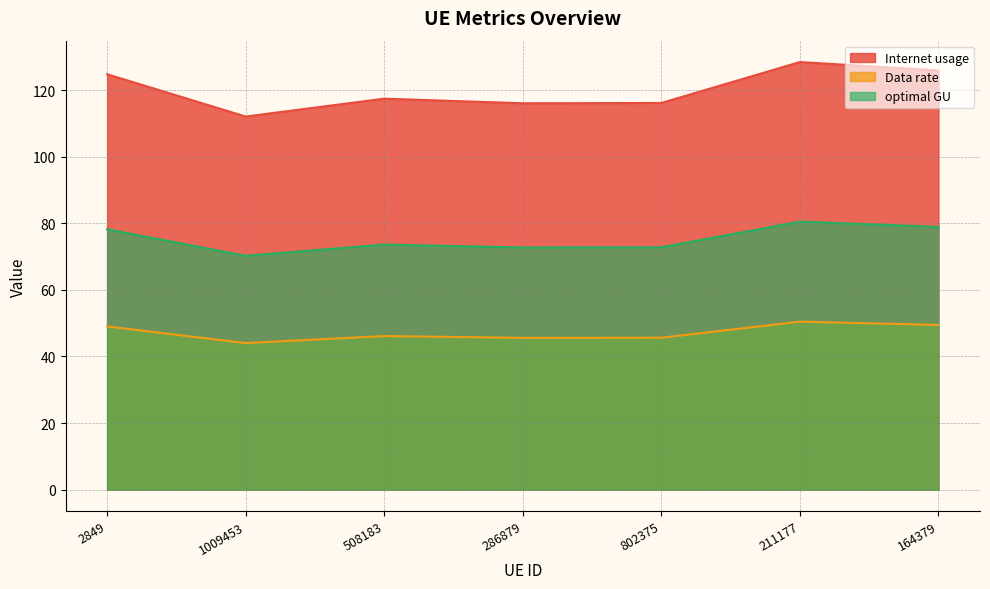

Reading left to right, list all the values displayed in this chart.

Internet usage: 49.0	44.0	46.1	45.6	45.6	50.5	49.5
Data rate: 124.8	112.1	117.4	116.1	116.2	128.5	125.9
optimal GU: 78.2	70.2	73.6	72.7	72.8	80.5	78.9